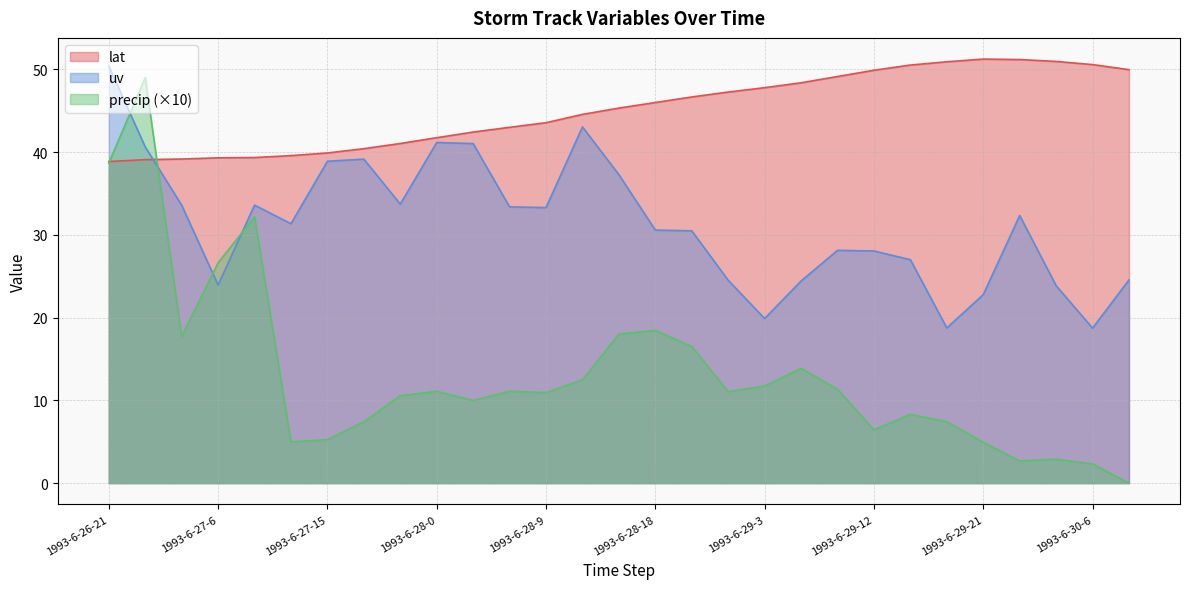

List the labels in order of lat value, smallest first.

1993-6-26-21, 1993-6-27-0, 1993-6-27-3, 1993-6-27-6, 1993-6-27-9, 1993-6-27-12, 1993-6-27-15, 1993-6-27-18, 1993-6-27-21, 1993-6-28-0, 1993-6-28-3, 1993-6-28-6, 1993-6-28-9, 1993-6-28-12, 1993-6-28-15, 1993-6-28-18, 1993-6-28-21, 1993-6-29-0, 1993-6-29-3, 1993-6-29-6, 1993-6-29-9, 1993-6-29-12, 1993-6-30-9, 1993-6-29-15, 1993-6-30-6, 1993-6-29-18, 1993-6-30-3, 1993-6-30-0, 1993-6-29-21